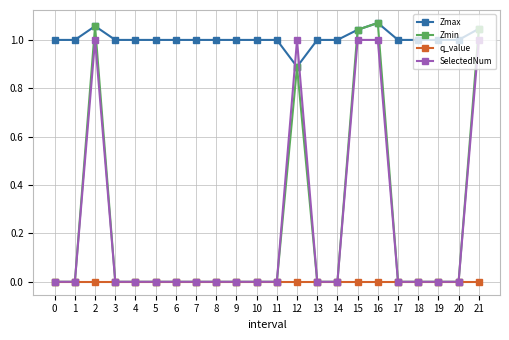

Which series has the widest spread of values?

Zmin